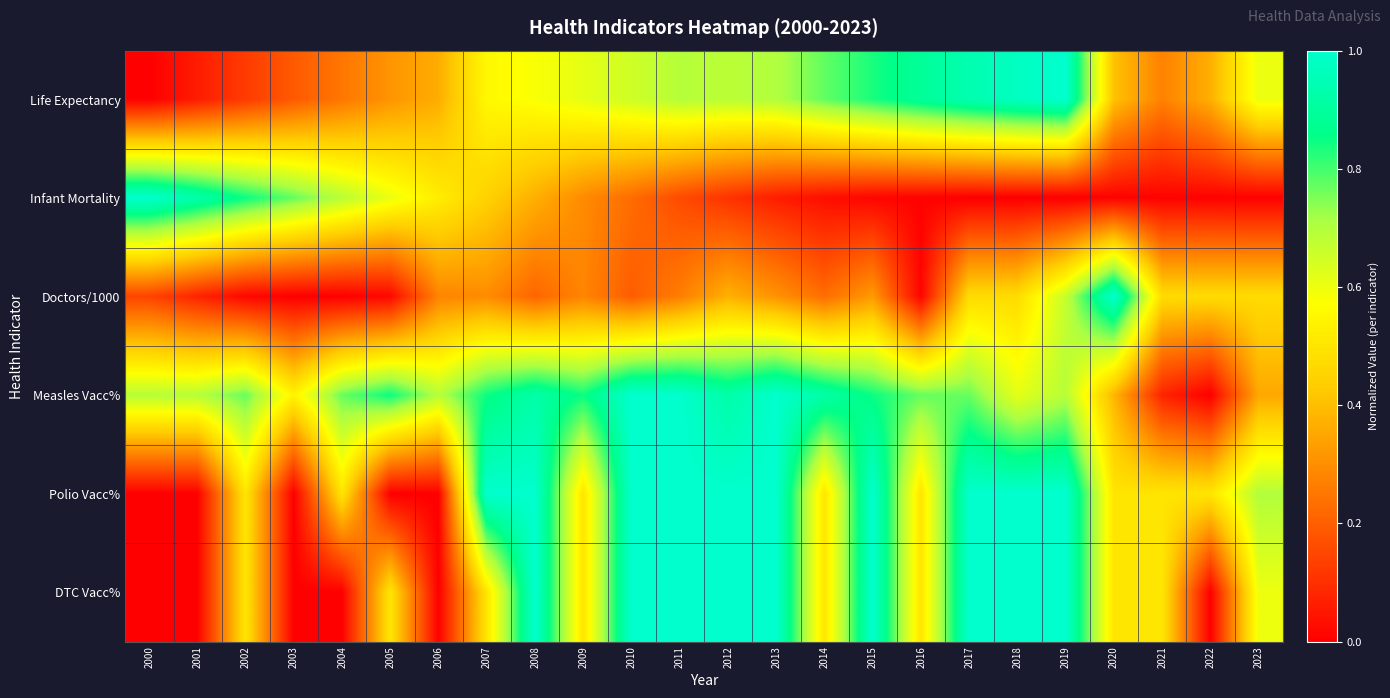

Which series has the largest range (max minus min)?

Life Expectancy